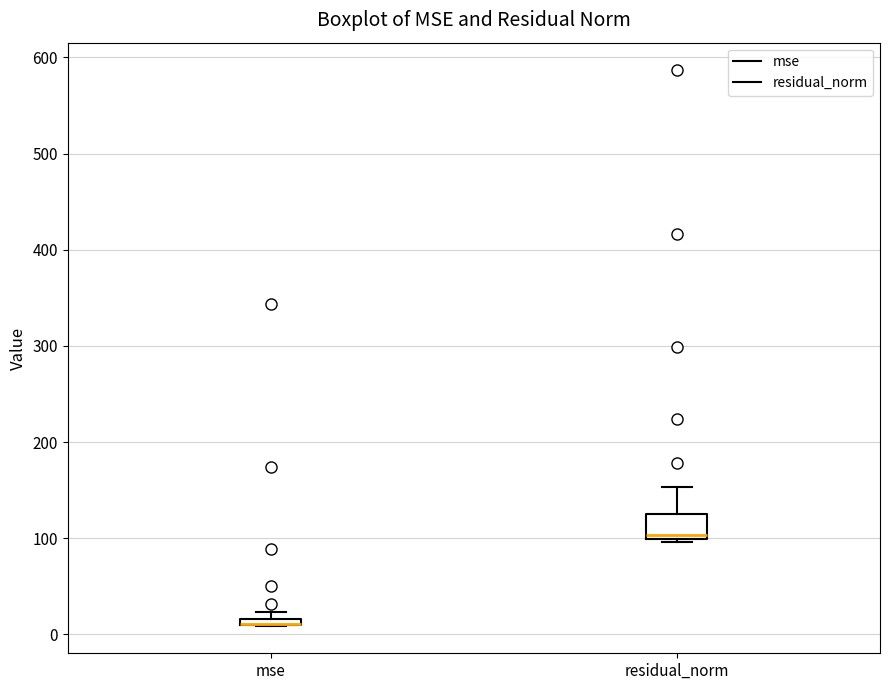

Which box is the tallest, from its lower edge to its upper edge?

residual_norm